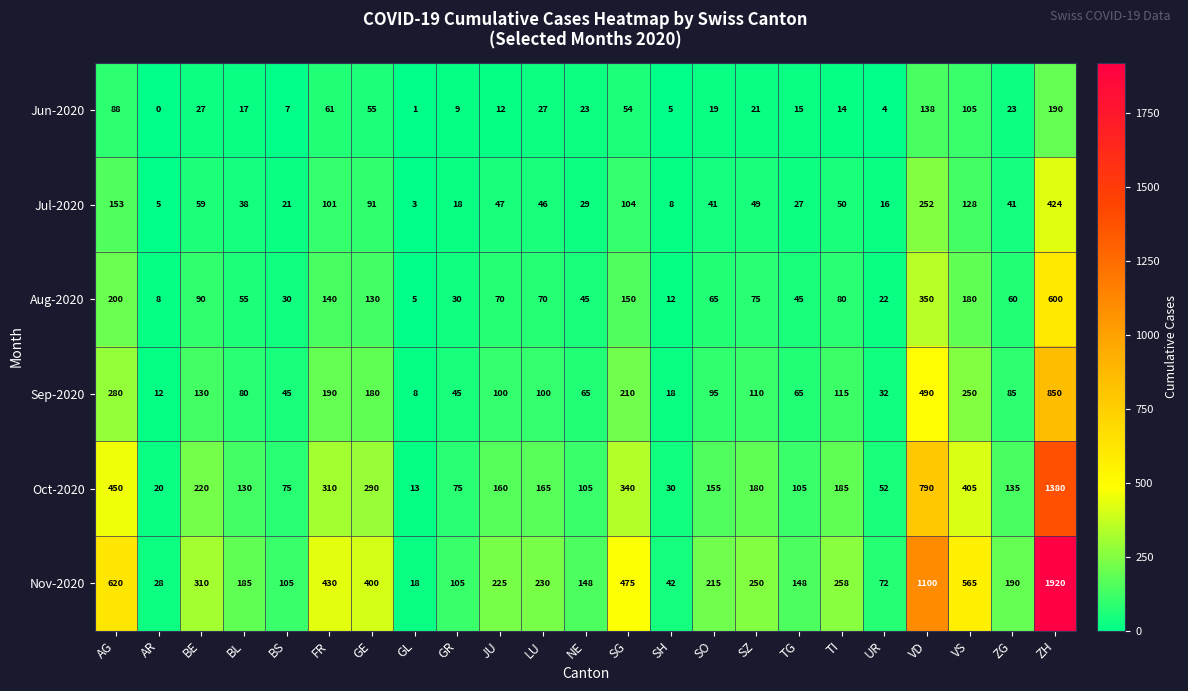

The Aug-2020 series shows 45 at LU. True or false?

False